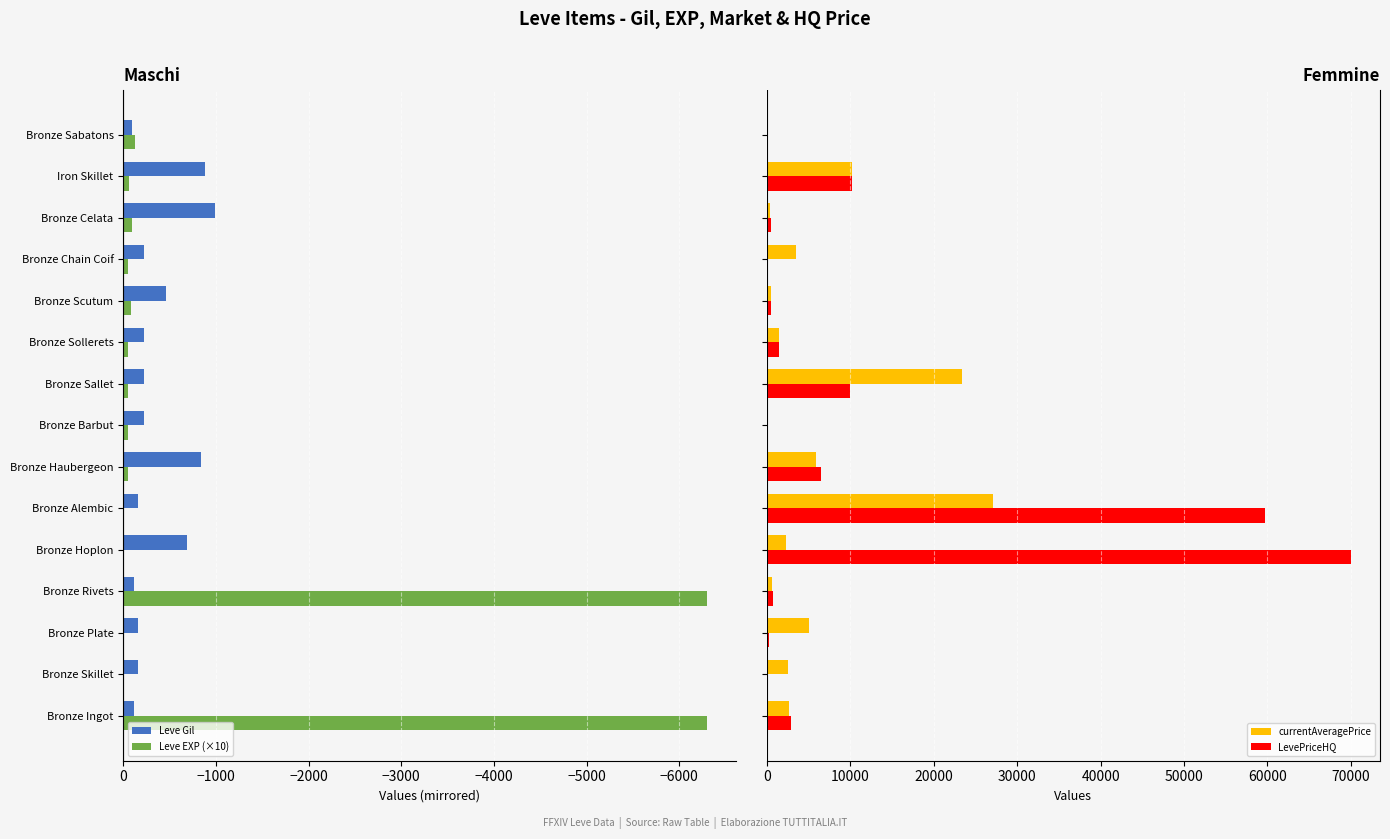

What is the maximum value for currentAveragePrice?

27125